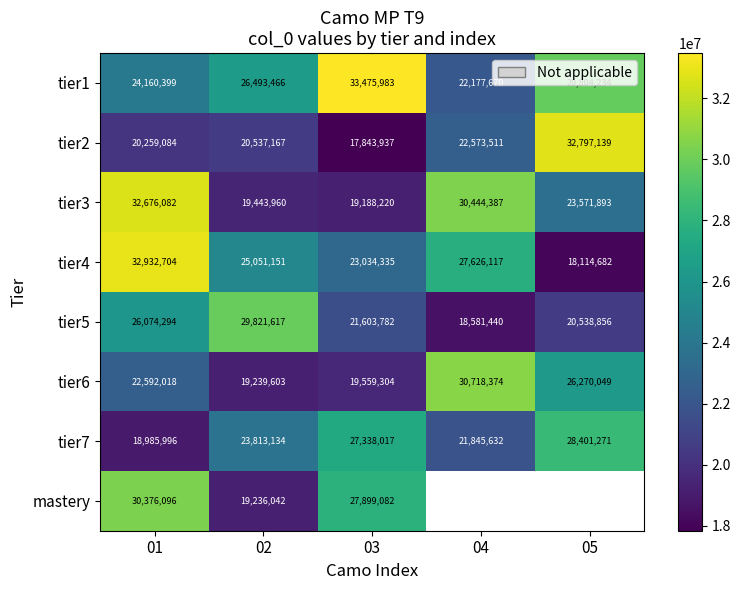

What is the difference between the maximum and minimum values in the tier1 series?

11298313